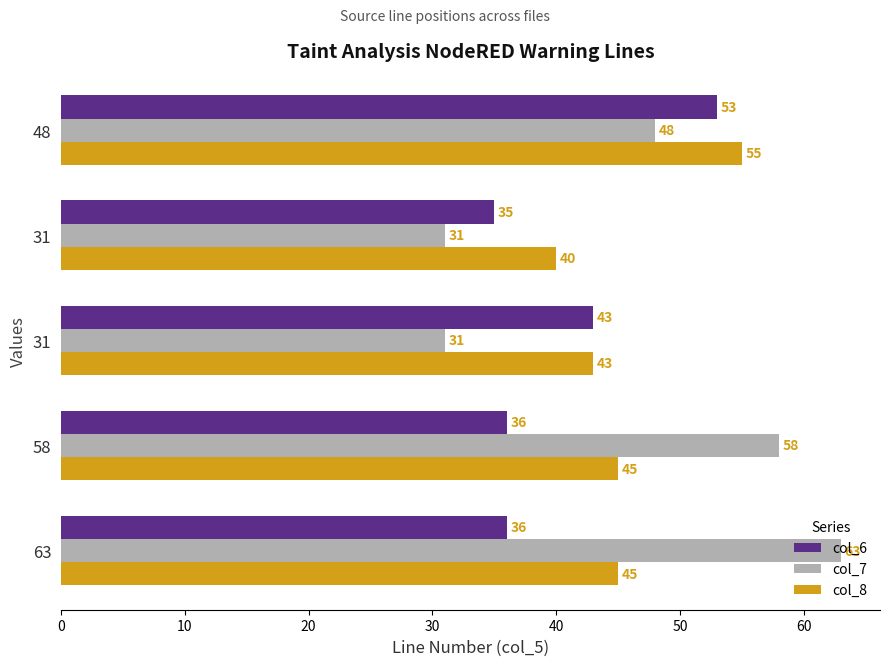

How many series are shown in this chart?

3